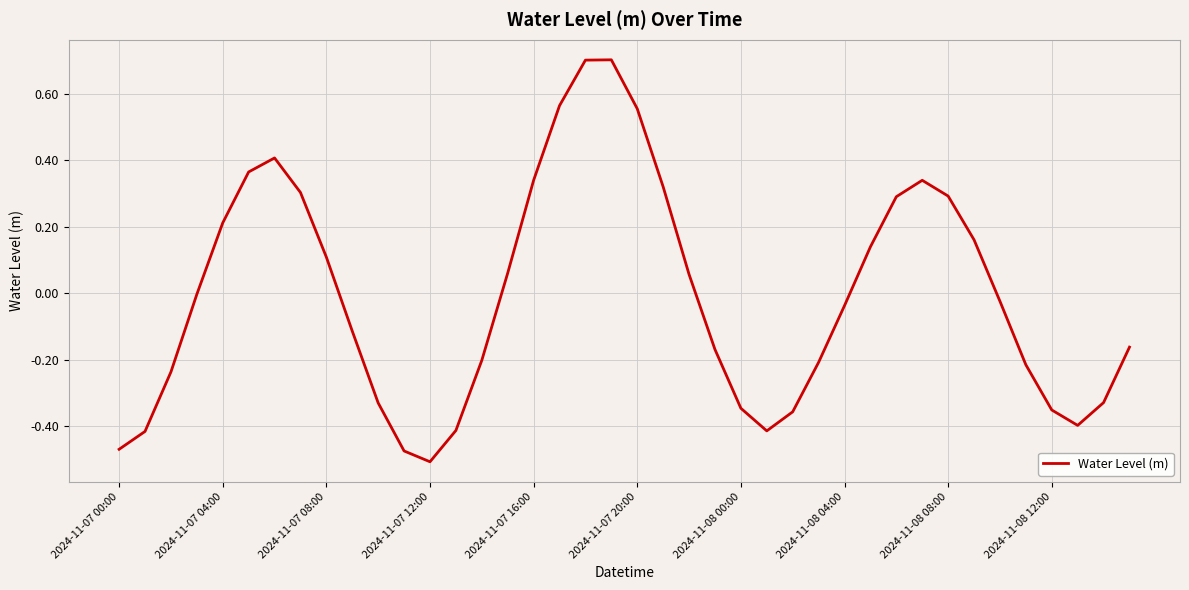

How many series are shown in this chart?

1